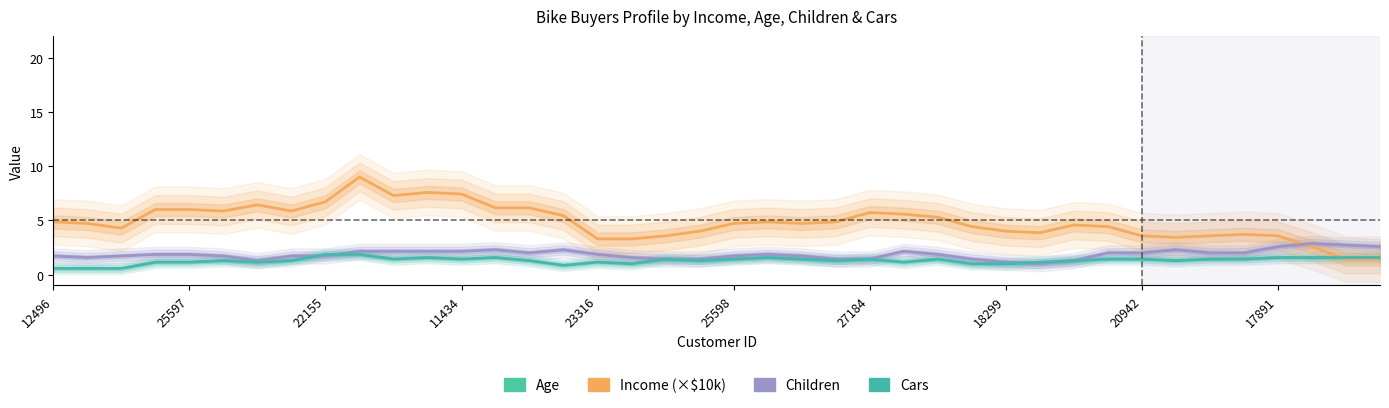

What are all the series names shown in the legend?

Age, Income (×$10k), Children, Cars